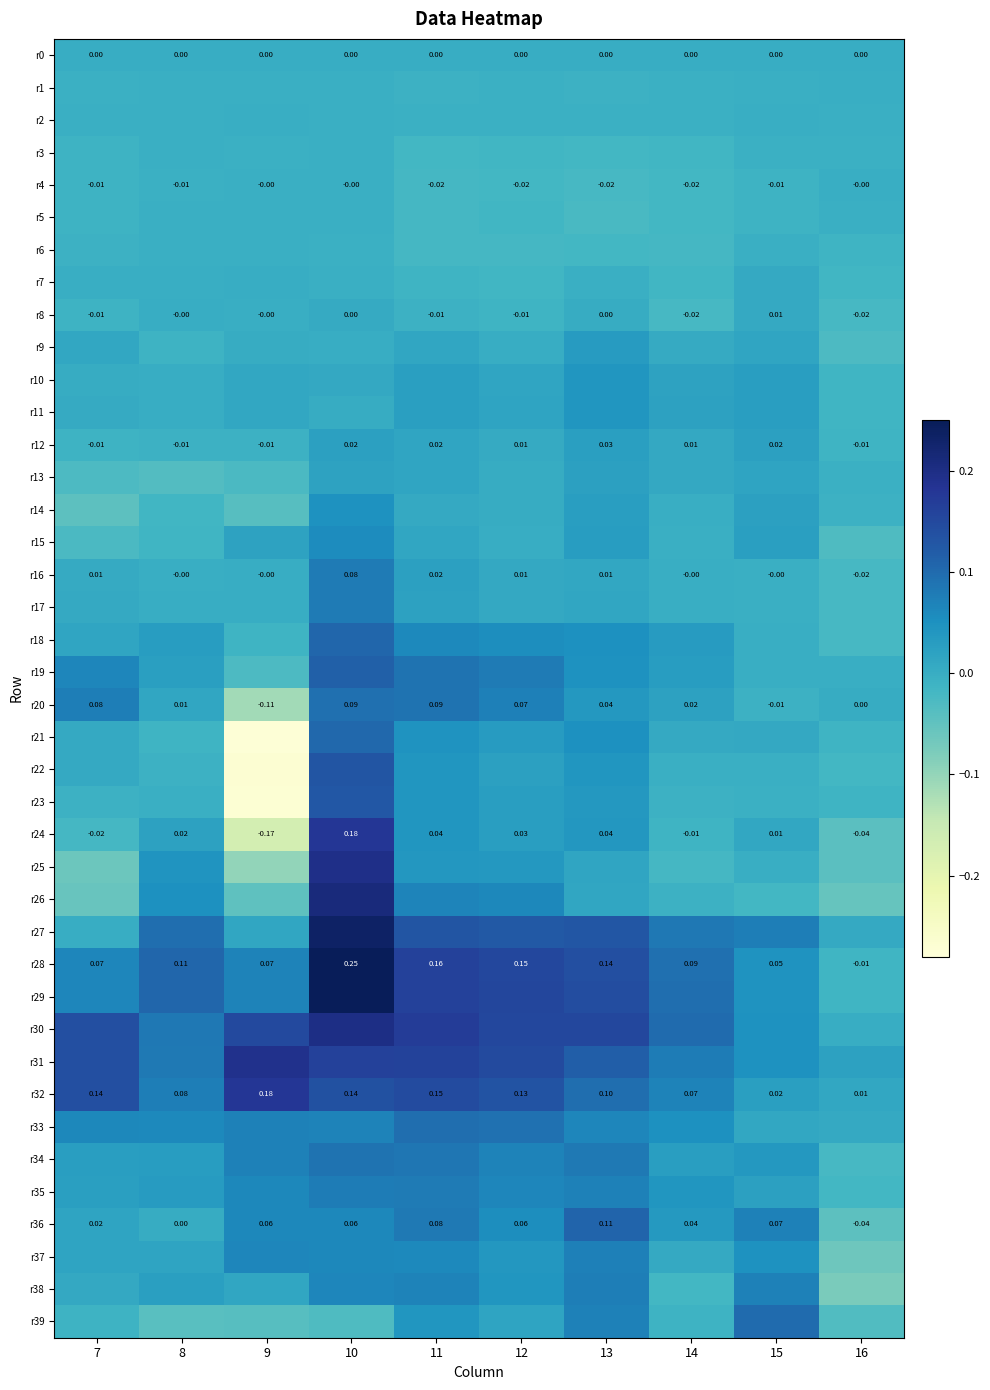

How many values in r19 are below zero?

3